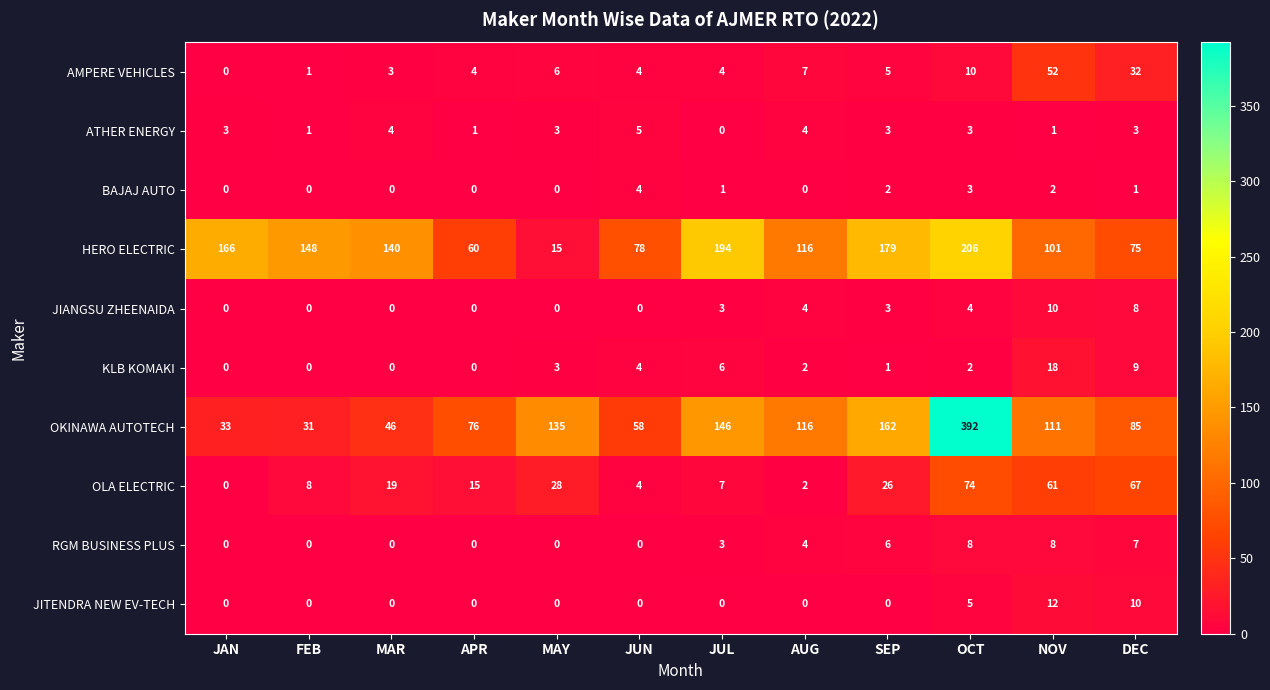

The value of OKINAWA AUTOTECH at DEC is 85. True or false?

True